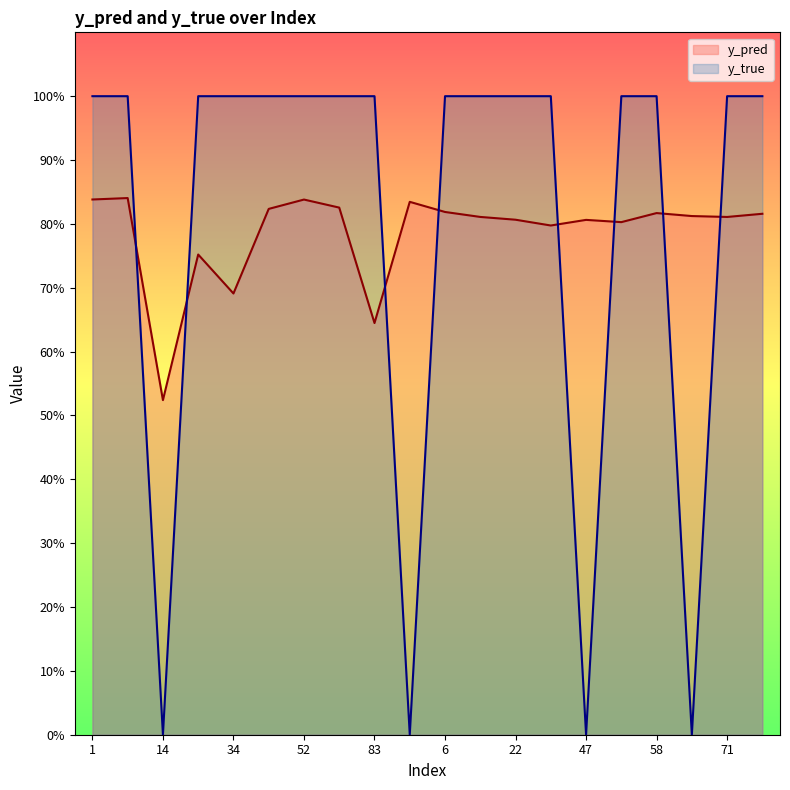

True or false: y_pred has a value of 0.5 at 8.

False